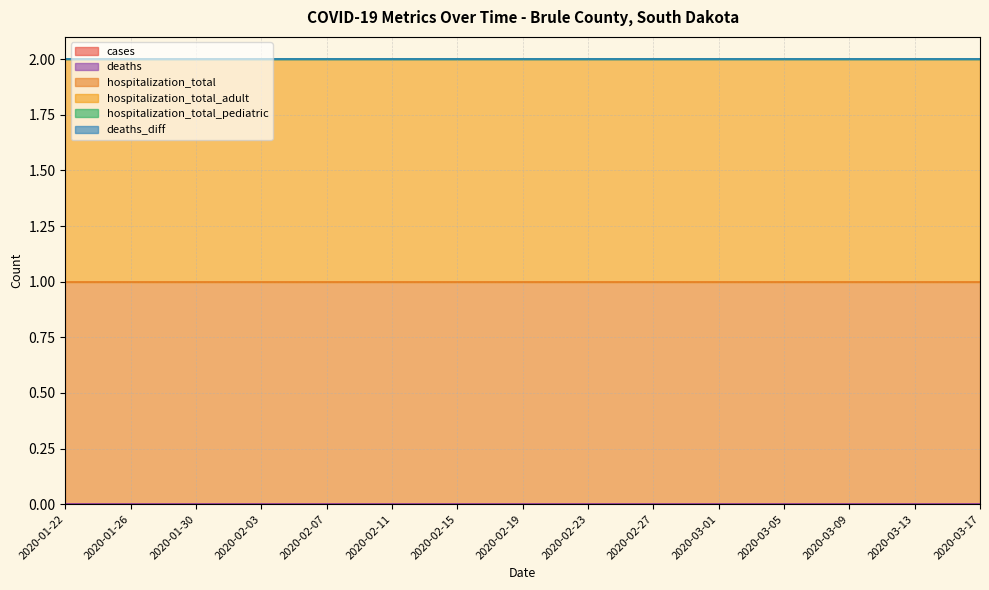

Reading left to right, extract all data points from this chart.

cases: 0	0	0	0	0	0	0	0	0	0	0	0	0	0	0
deaths: 0	0	0	0	0	0	0	0	0	0	0	0	0	0	0
hospitalization_total: 1	1	1	1	1	1	1	1	1	1	1	1	1	1	1
hospitalization_total_adult: 1	1	1	1	1	1	1	1	1	1	1	1	1	1	1
hospitalization_total_pediatric: 0	0	0	0	0	0	0	0	0	0	0	0	0	0	0
deaths_diff: 0	0	0	0	0	0	0	0	0	0	0	0	0	0	0